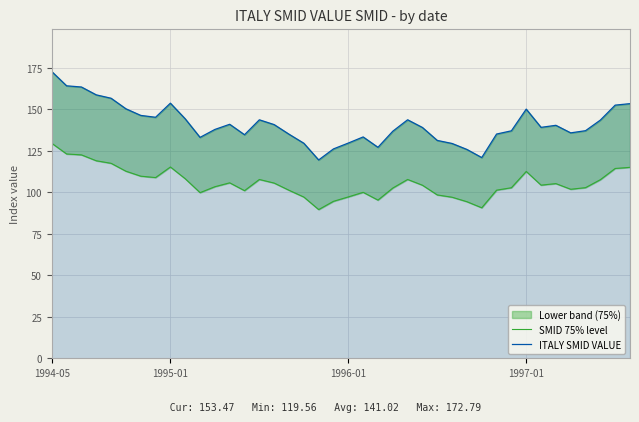

Reading left to right, extract all data points from this chart.

SMID 75% level: 129.6	123.2	122.6	119.1	117.5	112.8	109.8	108.9	115.3	108.2	99.9	103.4	105.8	101.1	107.8	105.6	101.3	97.2	89.7	94.7	97.3	100.1	95.4	102.6	107.8	104.3	98.5	97.1	94.4	90.8	101.4	102.8	112.6	104.4	105.3	101.9	102.9	107.7	114.4	115.1
ITALY SMID VALUE: 172.8	164.2	163.5	158.8	156.7	150.4	146.4	145.3	153.8	144.3	133.2	137.9	141.0	134.8	143.7	140.9	135.1	129.6	119.6	126.2	129.7	133.4	127.2	136.9	143.8	139.1	131.3	129.5	125.9	121.0	135.2	137.1	150.2	139.2	140.4	135.9	137.2	143.6	152.6	153.5